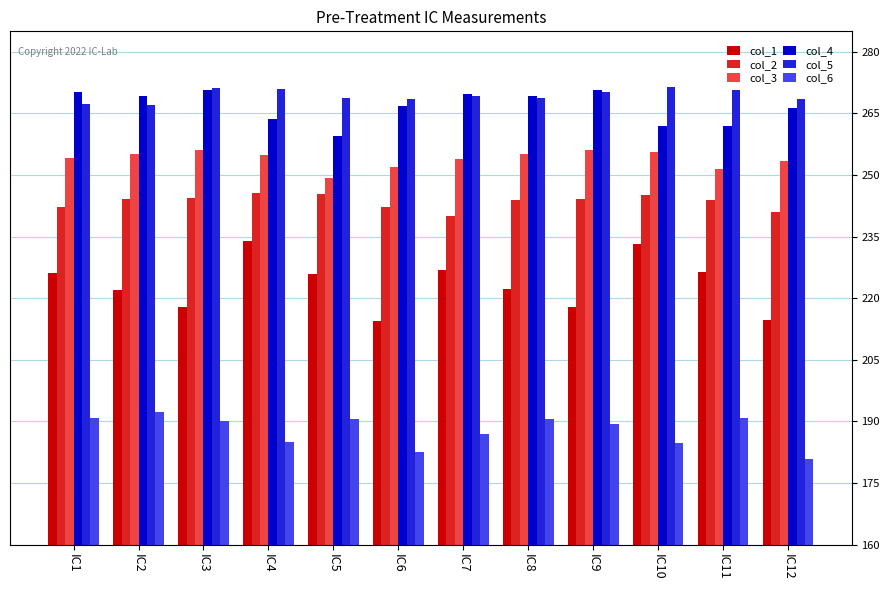

Is the value of col_2 at IC7 greater than the value of col_5 at IC12?

No